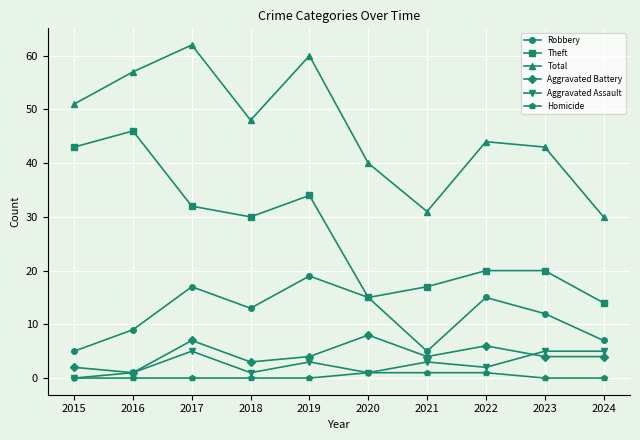

What is the maximum value shown in the chart?

62